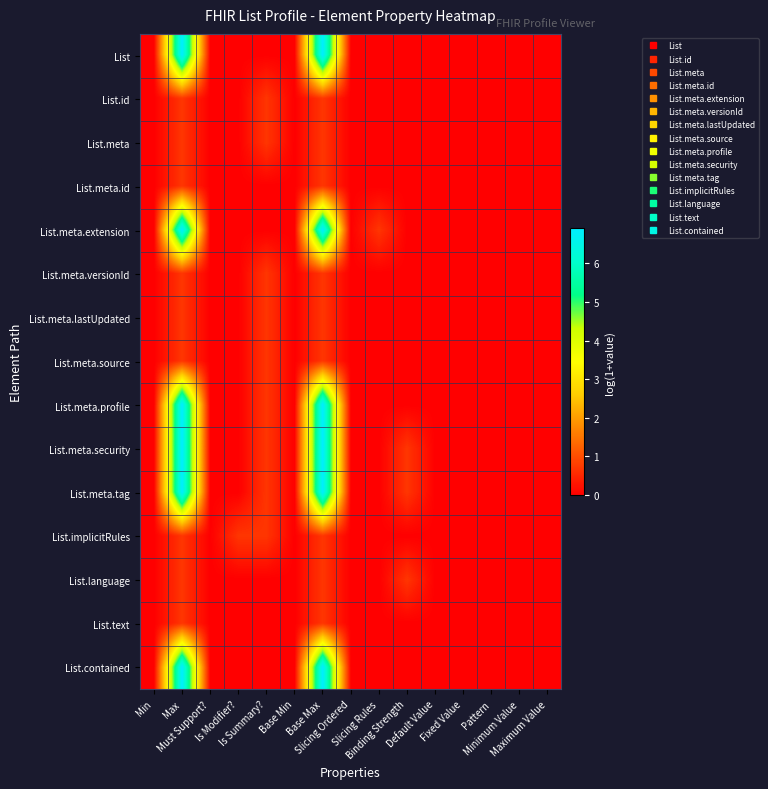

Reading left to right, extract all data points from this chart.

List: Min=0.0	Max=6.9	Must Support?=0.0	Is Modifier?=0.0	Is Summary?=0.0	Base Min=0.0	Base Max=6.9	Slicing Ordered=0.0	Slicing Rules=0.0	Binding Strength=0.0	Default Value=0.0	Fixed Value=0.0	Pattern=0.0	Minimum Value=0.0	Maximum Value=0.0
List.id: Min=0.0	Max=0.7	Must Support?=0.0	Is Modifier?=0.0	Is Summary?=0.7	Base Min=0.0	Base Max=0.7	Slicing Ordered=0.0	Slicing Rules=0.0	Binding Strength=0.0	Default Value=0.0	Fixed Value=0.0	Pattern=0.0	Minimum Value=0.0	Maximum Value=0.0
List.meta: Min=0.0	Max=0.7	Must Support?=0.0	Is Modifier?=0.0	Is Summary?=0.7	Base Min=0.0	Base Max=0.7	Slicing Ordered=0.0	Slicing Rules=0.0	Binding Strength=0.0	Default Value=0.0	Fixed Value=0.0	Pattern=0.0	Minimum Value=0.0	Maximum Value=0.0
List.meta.id: Min=0.0	Max=0.7	Must Support?=0.0	Is Modifier?=0.0	Is Summary?=0.0	Base Min=0.0	Base Max=0.7	Slicing Ordered=0.0	Slicing Rules=0.0	Binding Strength=0.0	Default Value=0.0	Fixed Value=0.0	Pattern=0.0	Minimum Value=0.0	Maximum Value=0.0
List.meta.extension: Min=0.0	Max=6.9	Must Support?=0.0	Is Modifier?=0.0	Is Summary?=0.0	Base Min=0.0	Base Max=6.9	Slicing Ordered=0.0	Slicing Rules=0.7	Binding Strength=0.0	Default Value=0.0	Fixed Value=0.0	Pattern=0.0	Minimum Value=0.0	Maximum Value=0.0
List.meta.versionId: Min=0.0	Max=0.7	Must Support?=0.0	Is Modifier?=0.0	Is Summary?=0.7	Base Min=0.0	Base Max=0.7	Slicing Ordered=0.0	Slicing Rules=0.0	Binding Strength=0.0	Default Value=0.0	Fixed Value=0.0	Pattern=0.0	Minimum Value=0.0	Maximum Value=0.0
List.meta.lastUpdated: Min=0.0	Max=0.7	Must Support?=0.0	Is Modifier?=0.0	Is Summary?=0.7	Base Min=0.0	Base Max=0.7	Slicing Ordered=0.0	Slicing Rules=0.0	Binding Strength=0.0	Default Value=0.0	Fixed Value=0.0	Pattern=0.0	Minimum Value=0.0	Maximum Value=0.0
List.meta.source: Min=0.0	Max=0.7	Must Support?=0.0	Is Modifier?=0.0	Is Summary?=0.7	Base Min=0.0	Base Max=0.7	Slicing Ordered=0.0	Slicing Rules=0.0	Binding Strength=0.0	Default Value=0.0	Fixed Value=0.0	Pattern=0.0	Minimum Value=0.0	Maximum Value=0.0
List.meta.profile: Min=0.0	Max=6.9	Must Support?=0.0	Is Modifier?=0.0	Is Summary?=0.7	Base Min=0.0	Base Max=6.9	Slicing Ordered=0.0	Slicing Rules=0.0	Binding Strength=0.0	Default Value=0.0	Fixed Value=0.0	Pattern=0.0	Minimum Value=0.0	Maximum Value=0.0
List.meta.security: Min=0.0	Max=6.9	Must Support?=0.0	Is Modifier?=0.0	Is Summary?=0.7	Base Min=0.0	Base Max=6.9	Slicing Ordered=0.0	Slicing Rules=0.0	Binding Strength=0.7	Default Value=0.0	Fixed Value=0.0	Pattern=0.0	Minimum Value=0.0	Maximum Value=0.0
List.meta.tag: Min=0.0	Max=6.9	Must Support?=0.0	Is Modifier?=0.0	Is Summary?=0.7	Base Min=0.0	Base Max=6.9	Slicing Ordered=0.0	Slicing Rules=0.0	Binding Strength=0.7	Default Value=0.0	Fixed Value=0.0	Pattern=0.0	Minimum Value=0.0	Maximum Value=0.0
List.implicitRules: Min=0.0	Max=0.7	Must Support?=0.0	Is Modifier?=0.7	Is Summary?=0.7	Base Min=0.0	Base Max=0.7	Slicing Ordered=0.0	Slicing Rules=0.0	Binding Strength=0.0	Default Value=0.0	Fixed Value=0.0	Pattern=0.0	Minimum Value=0.0	Maximum Value=0.0
List.language: Min=0.0	Max=0.7	Must Support?=0.0	Is Modifier?=0.0	Is Summary?=0.0	Base Min=0.0	Base Max=0.7	Slicing Ordered=0.0	Slicing Rules=0.0	Binding Strength=0.7	Default Value=0.0	Fixed Value=0.0	Pattern=0.0	Minimum Value=0.0	Maximum Value=0.0
List.text: Min=0.0	Max=0.7	Must Support?=0.0	Is Modifier?=0.0	Is Summary?=0.0	Base Min=0.0	Base Max=0.7	Slicing Ordered=0.0	Slicing Rules=0.0	Binding Strength=0.0	Default Value=0.0	Fixed Value=0.0	Pattern=0.0	Minimum Value=0.0	Maximum Value=0.0
List.contained: Min=0.0	Max=6.9	Must Support?=0.0	Is Modifier?=0.0	Is Summary?=0.0	Base Min=0.0	Base Max=6.9	Slicing Ordered=0.0	Slicing Rules=0.0	Binding Strength=0.0	Default Value=0.0	Fixed Value=0.0	Pattern=0.0	Minimum Value=0.0	Maximum Value=0.0